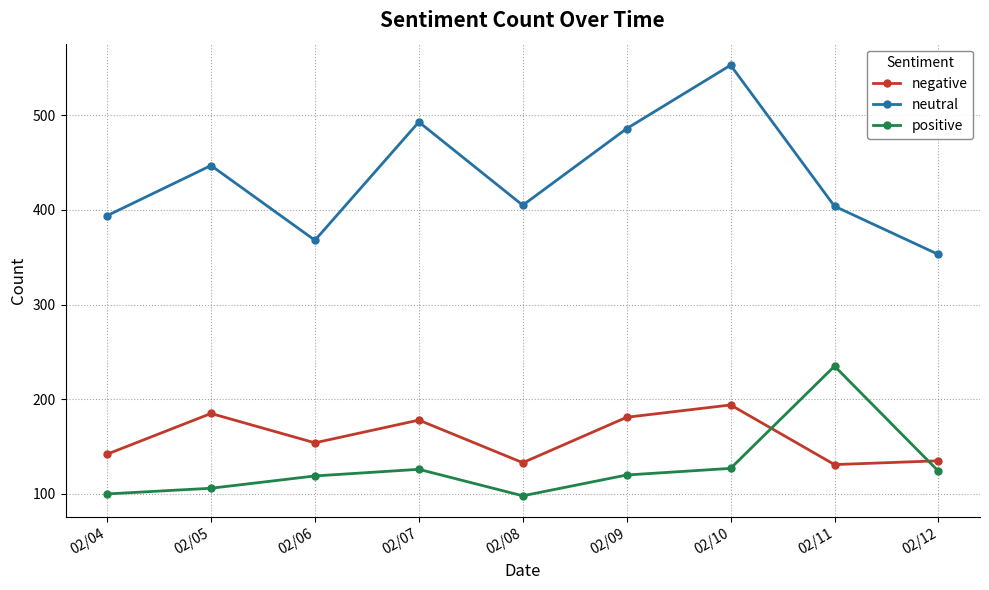

Read the neutral value at 02/12, to the nearest 5.

355